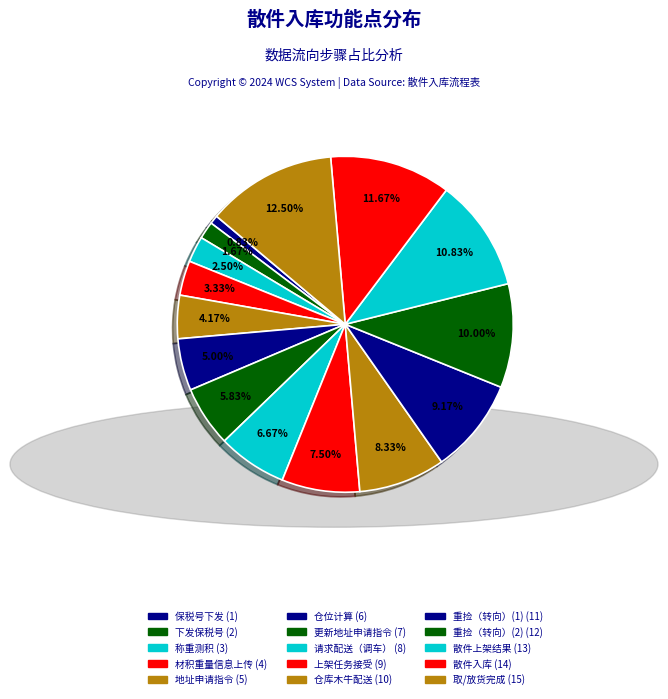

Which has a higher value, 材积重量信息上传 or 保税号下发?

材积重量信息上传